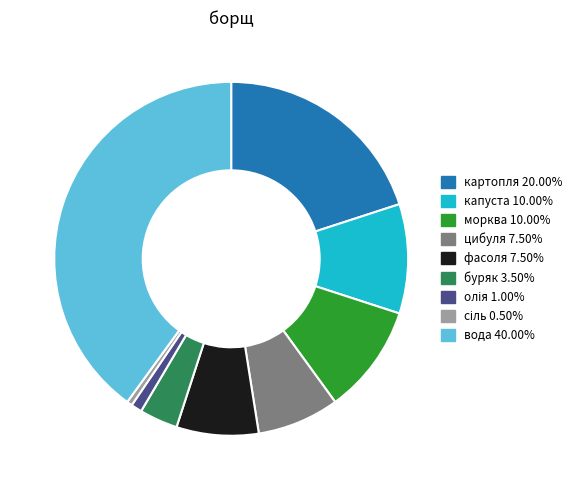

Which has a higher value, вода or морква?

вода